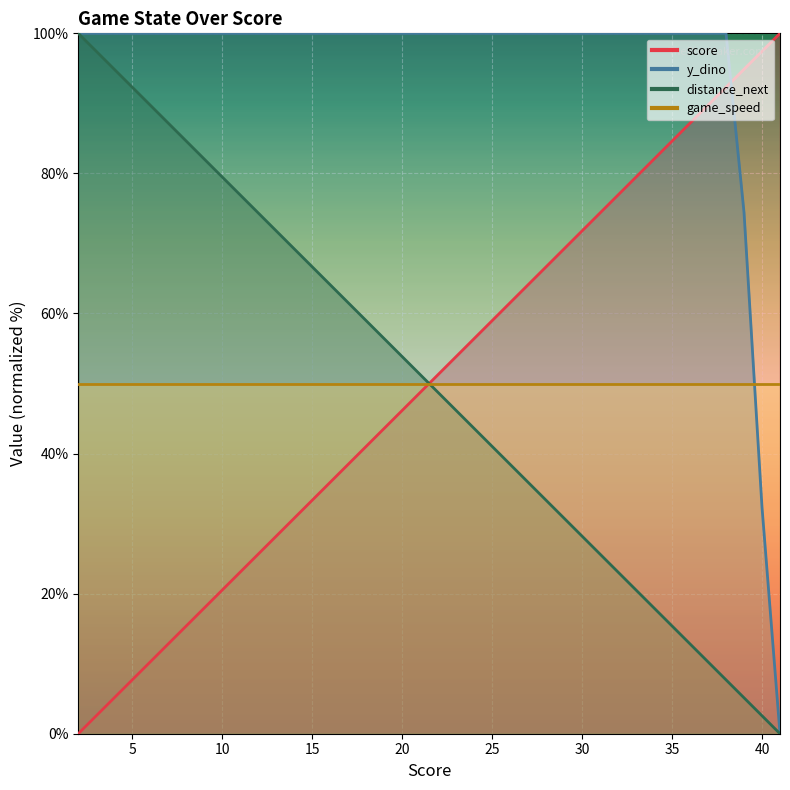

What is the difference between the second highest and minimum values in the distance_next series?

97.4